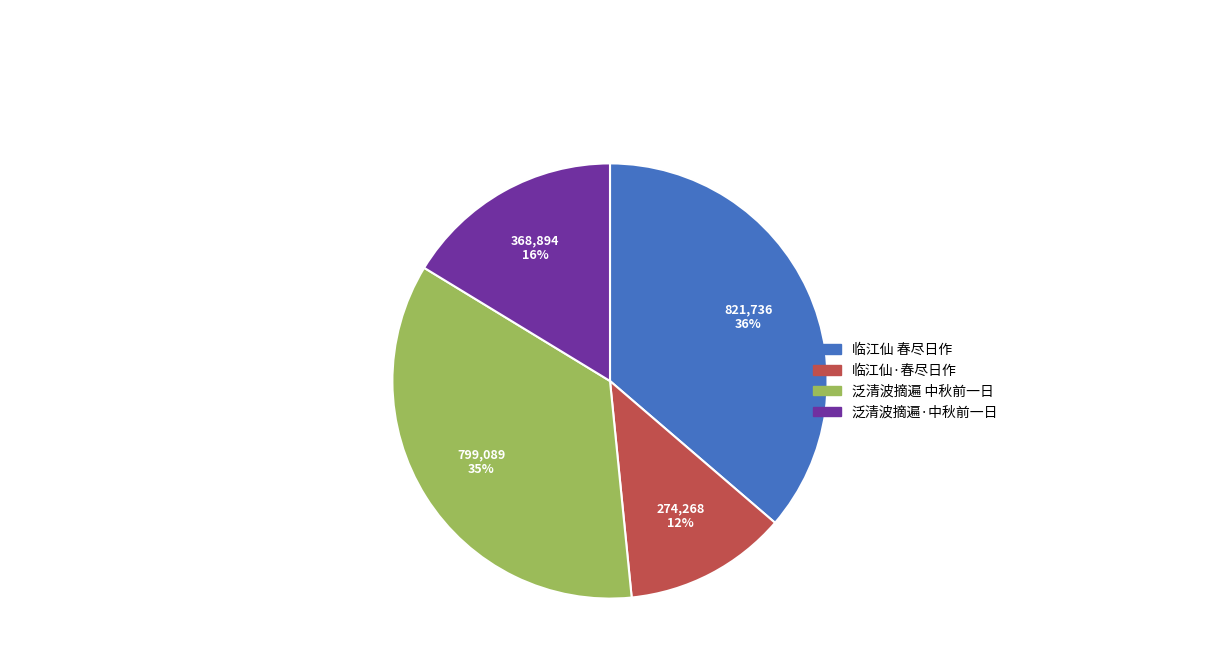

How many slices are in this pie chart?

4